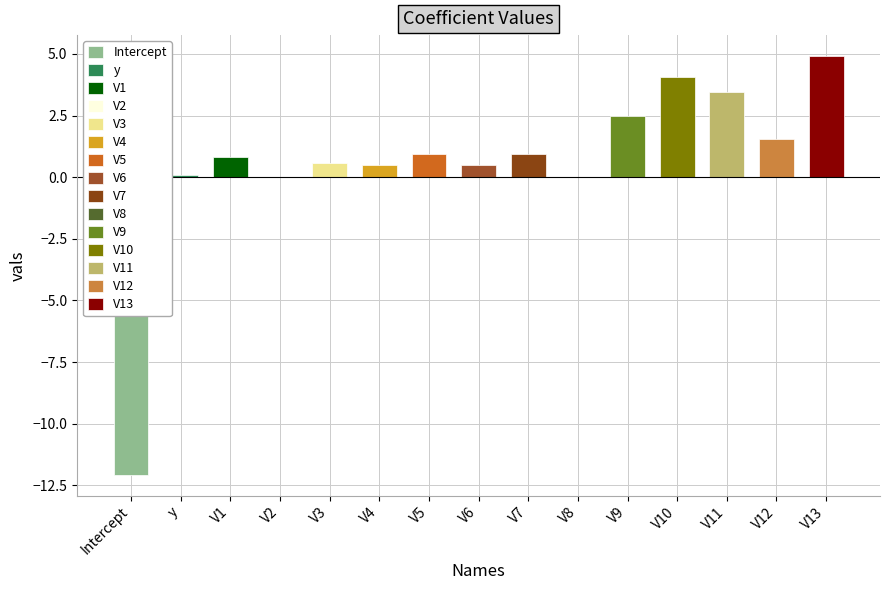

List the labels in order of value, largest first.

V13, V10, V11, V9, V12, V5, V7, V1, V3, V6, V4, y, V8, V2, Intercept